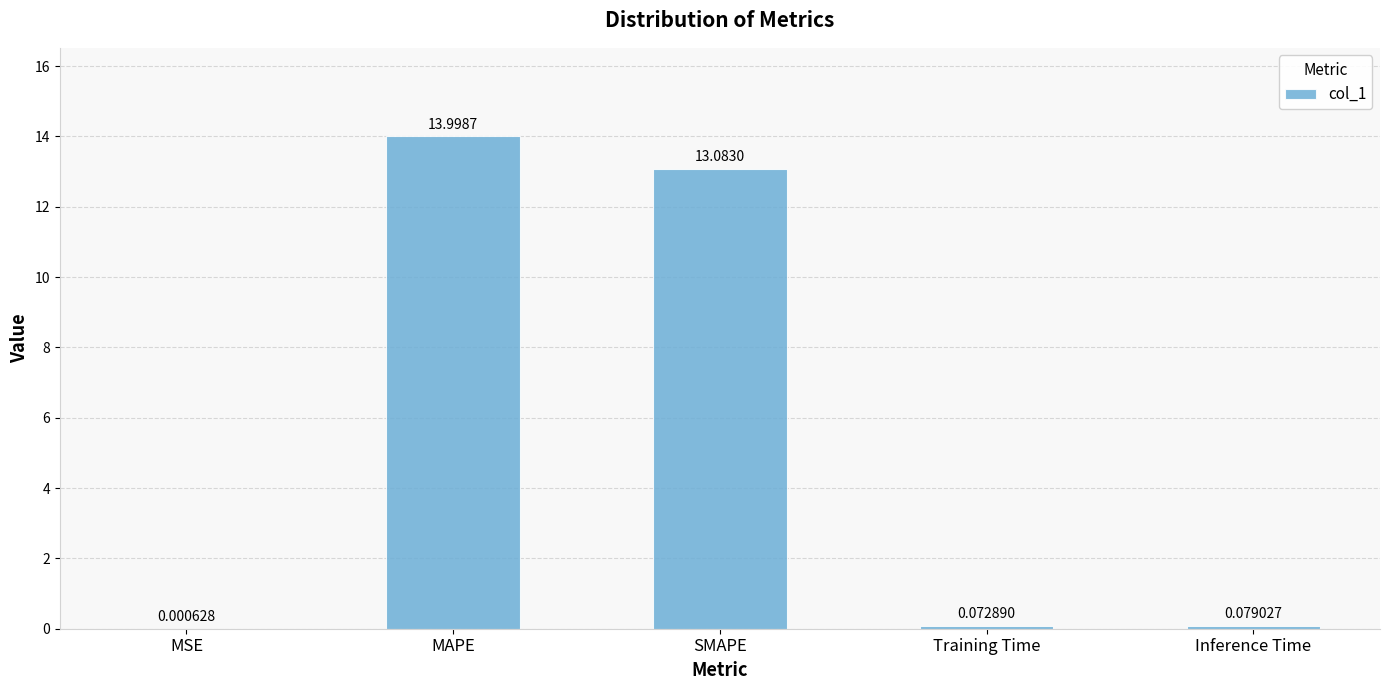

What is the sum of all values?

27.2